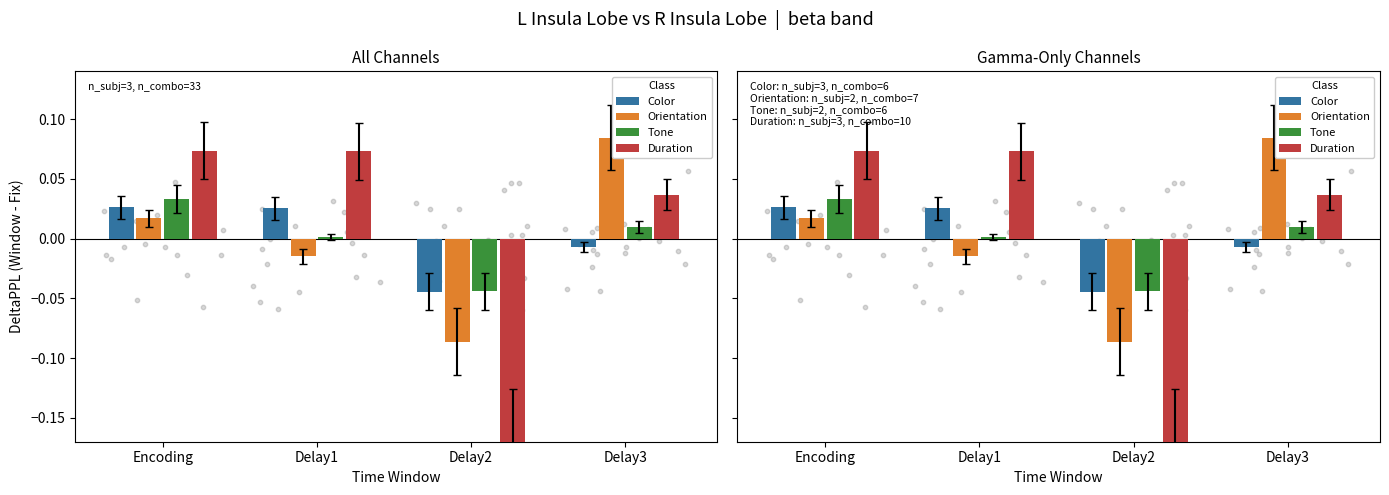

At how many categories does at least one series exceed 0?

3